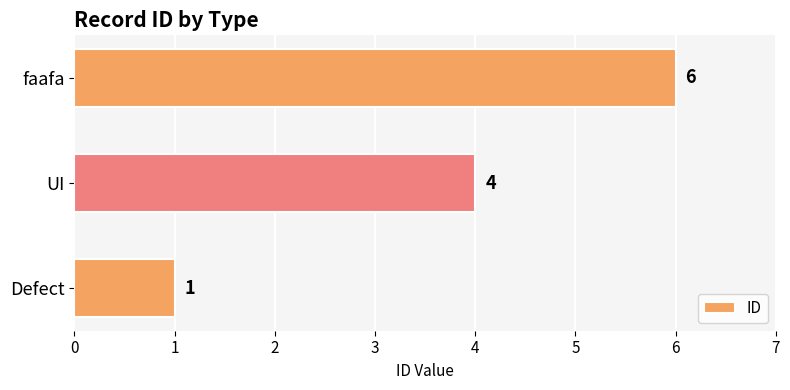

What is the difference between the maximum and minimum values?

5